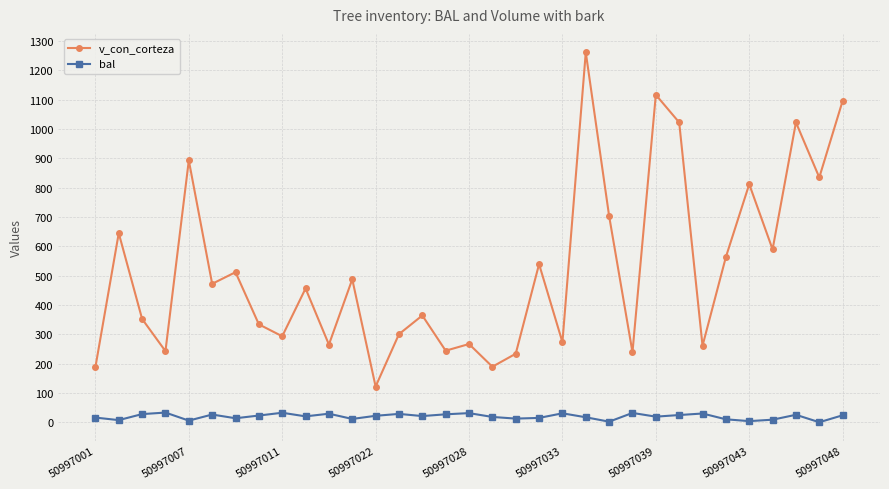

Rank the series by their average value, from highest to lowest.

v_con_corteza, bal